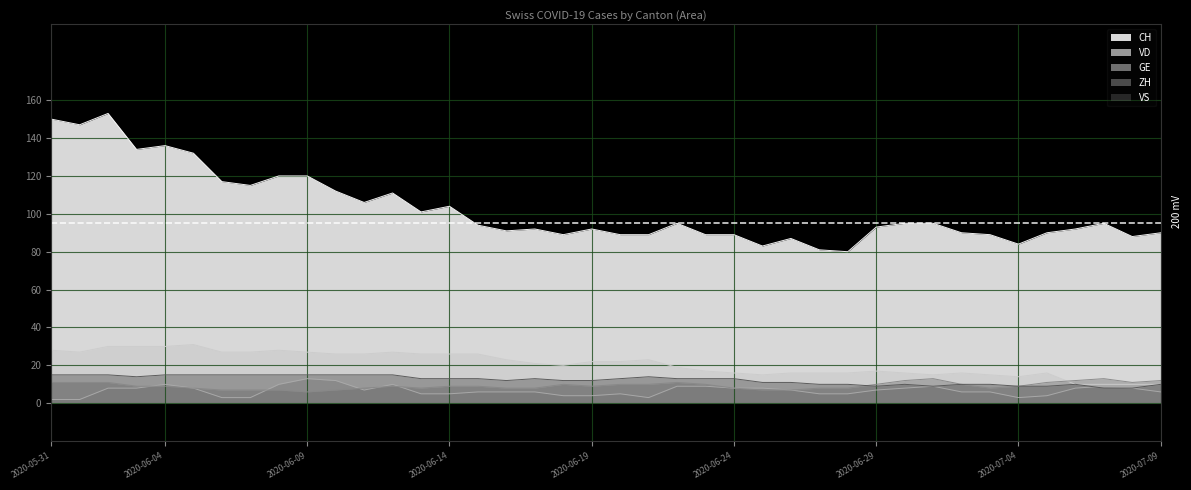

What is the average value of the CH series?

102